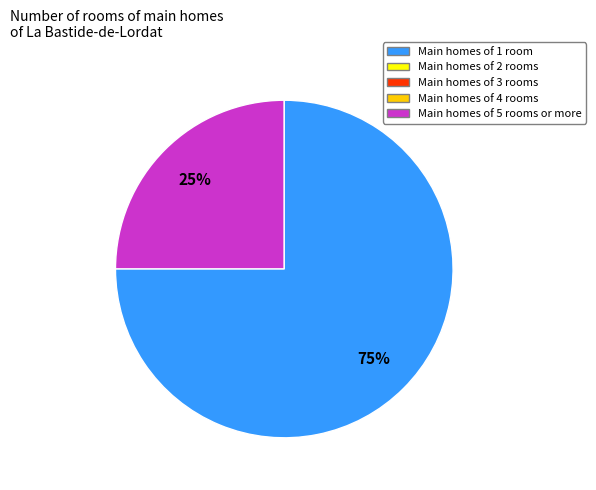

To the nearest percent, what is the average slice percentage?

50%